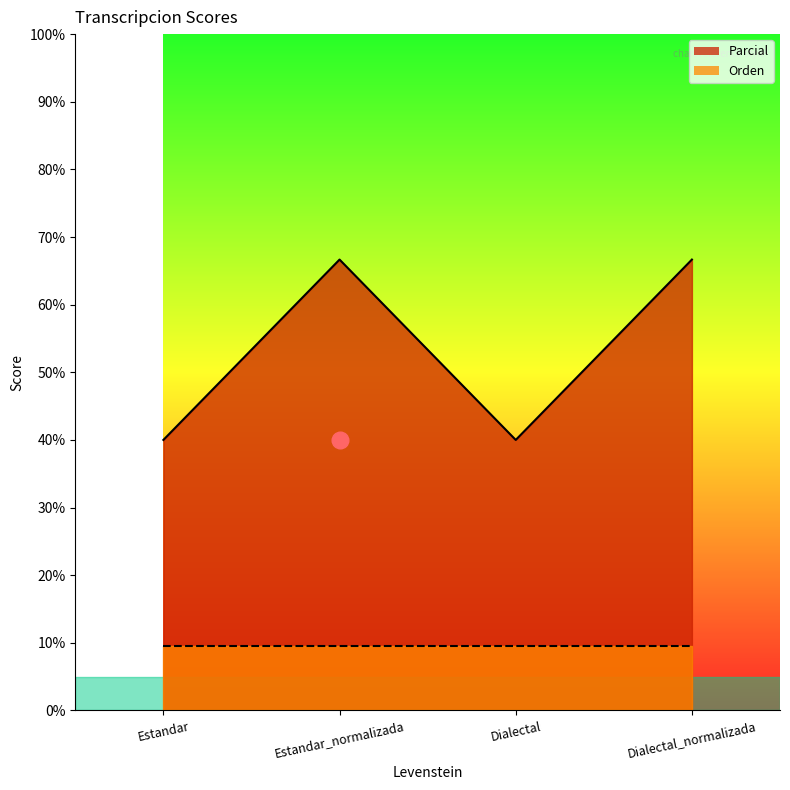

What is the label of the 3rd point from the right?

Estandar_normalizada